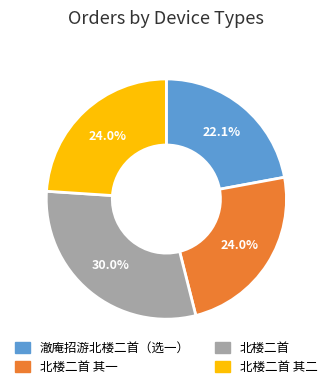

What portion of the pie excludes 北楼二首 其二?

76.0%